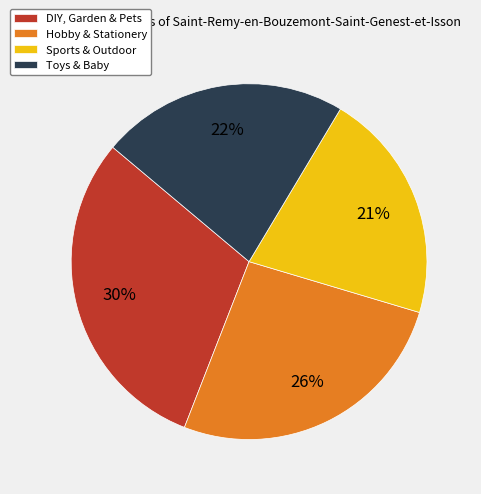

Is the sum of Hobby & Stationery and Sports & Outdoor greater than half?

No